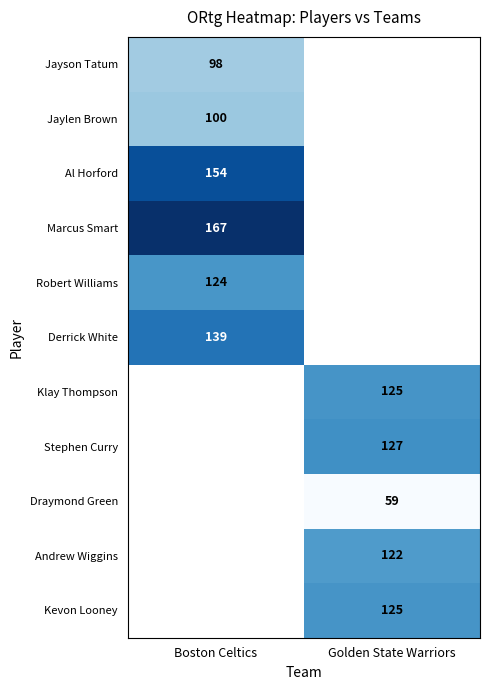

Is the value of Jayson Tatum at Boston Celtics greater than the value of Al Horford at Boston Celtics?

No